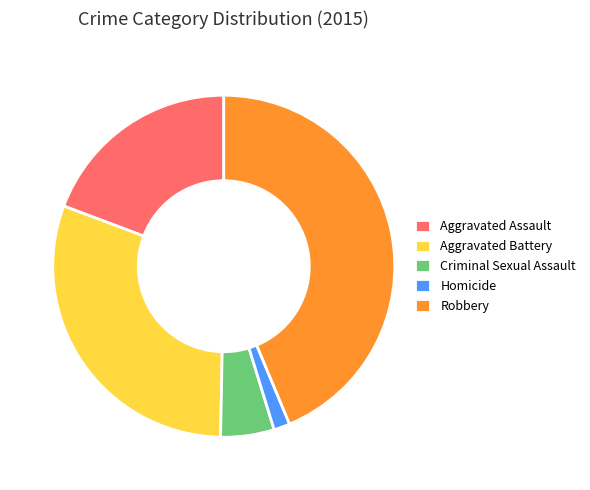

Count the number of slices in the pie.

5